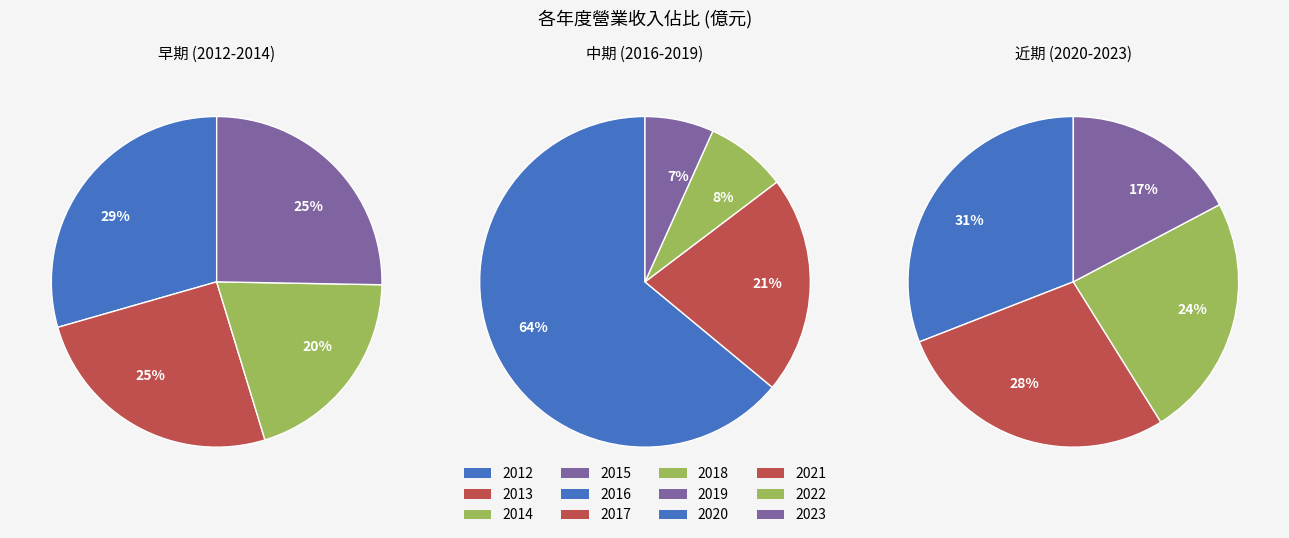

Rank the categories by value from lowest to highest.

2023, 2022, 2019, 2021, 2020, 2018, 2017, 2014, 2016, 2015, 2013, 2012